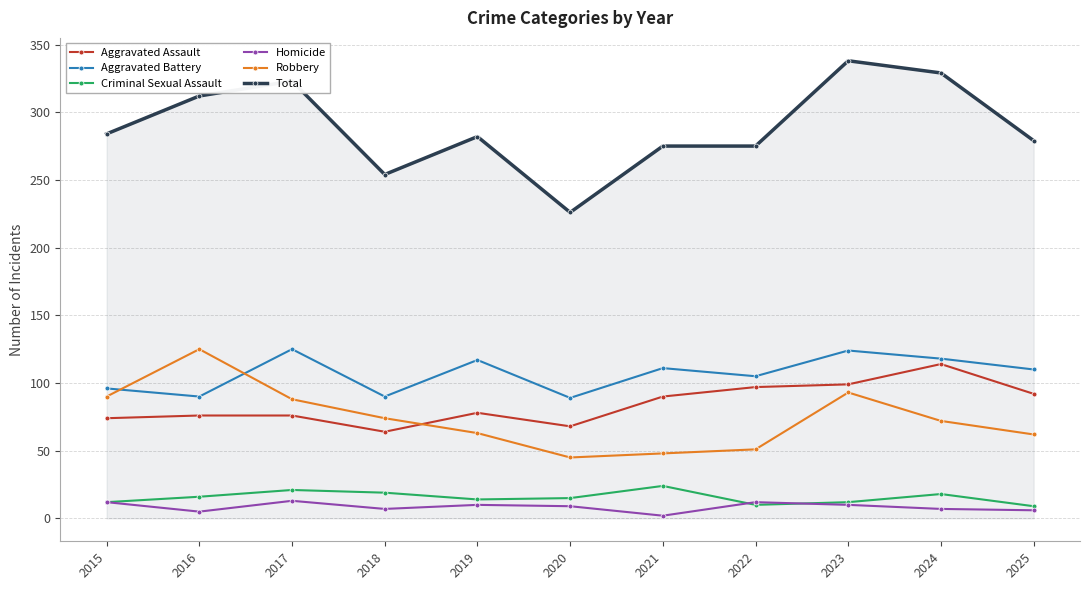

At which category does Total reach its first local peak?

2017